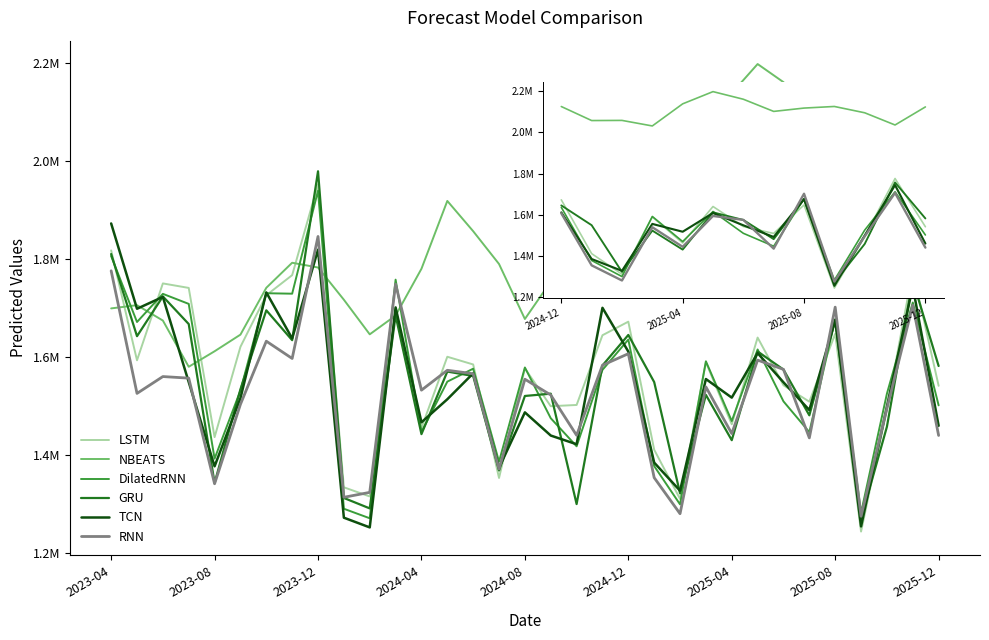

Where is TCN nearest to the value 1562768?

14